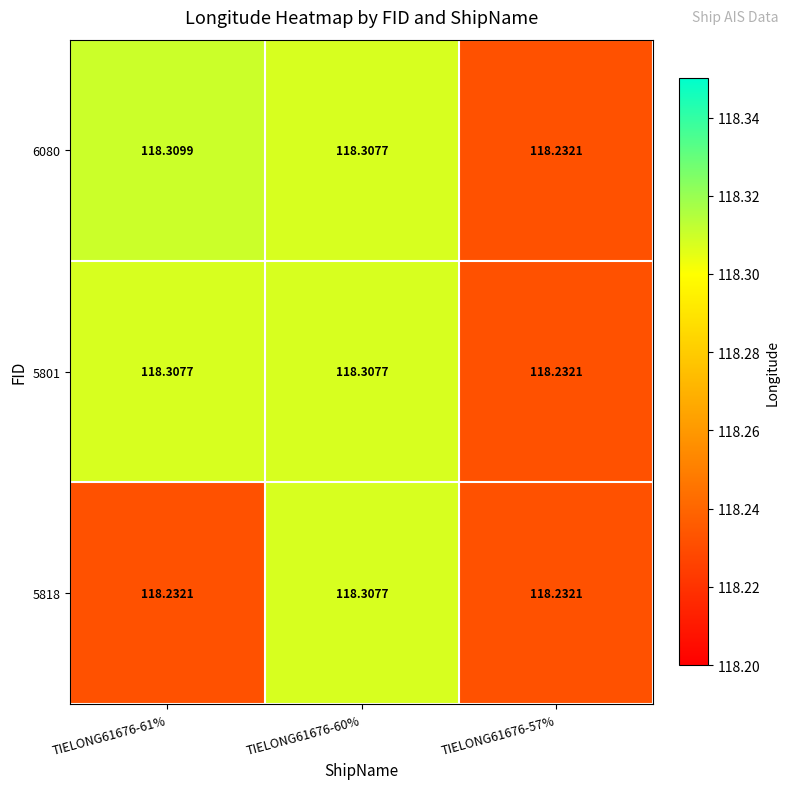

How many series are shown in this chart?

3